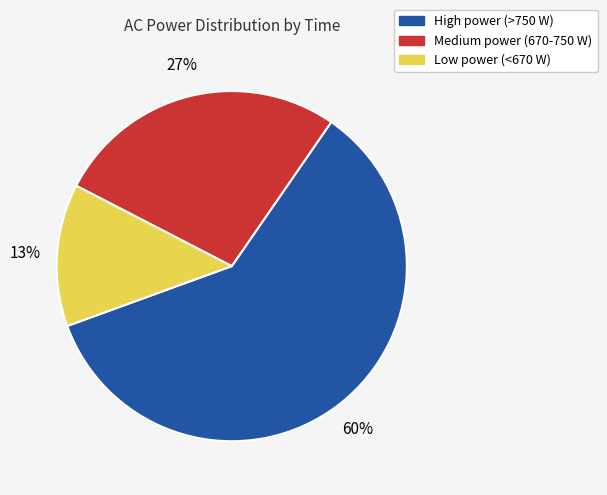

How many slices are in this pie chart?

3